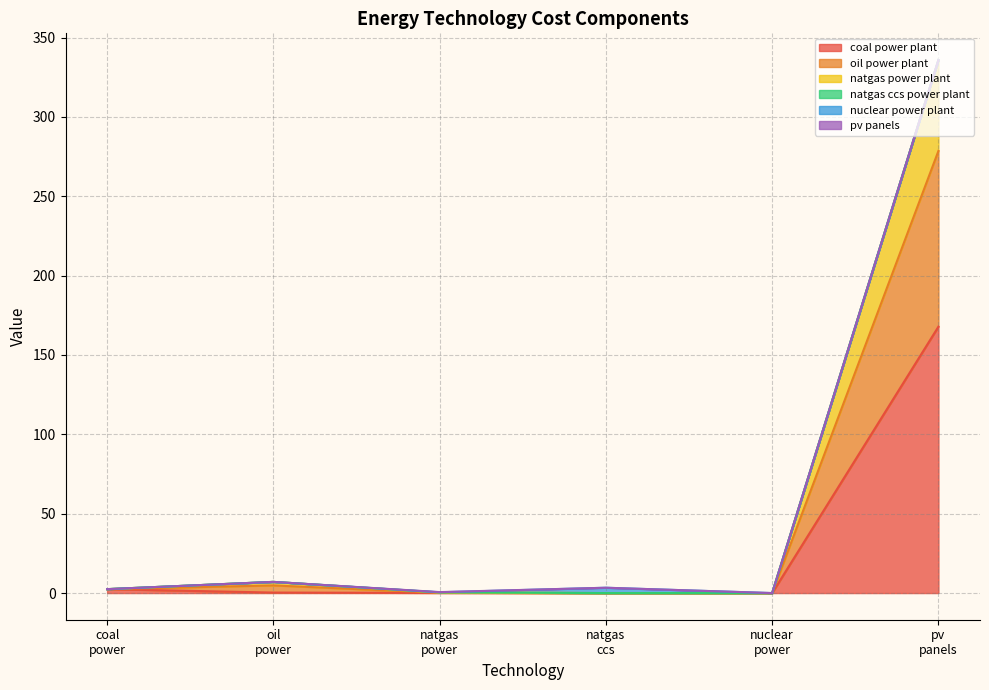

At how many categories does at least one series exceed 174?

1